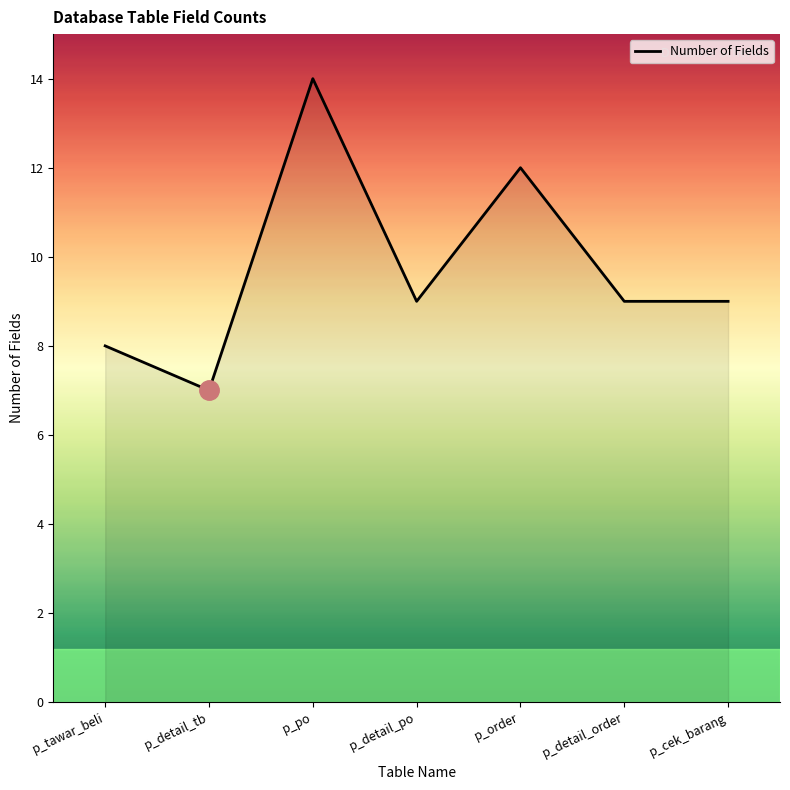

How many interior local peaks (higher than both neighbors) does the data have?

2